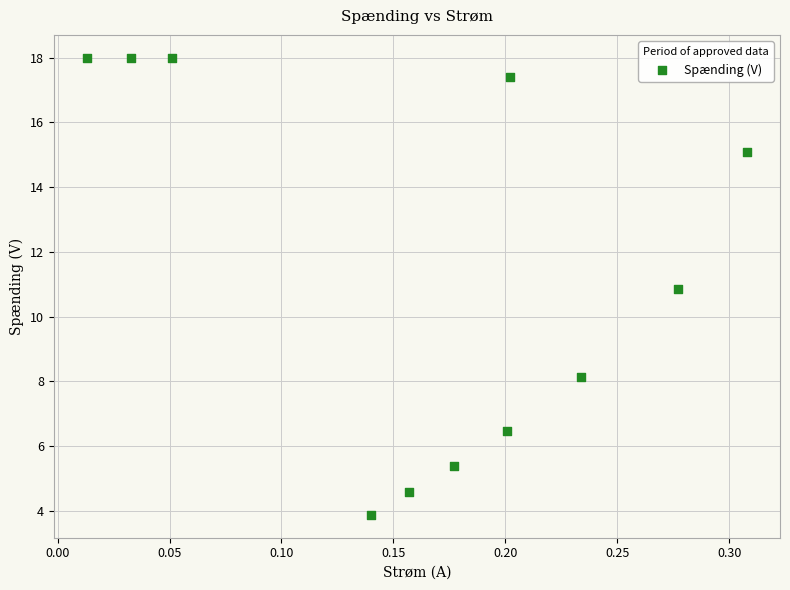

What is the range of Y values (max minus min)?

14.1